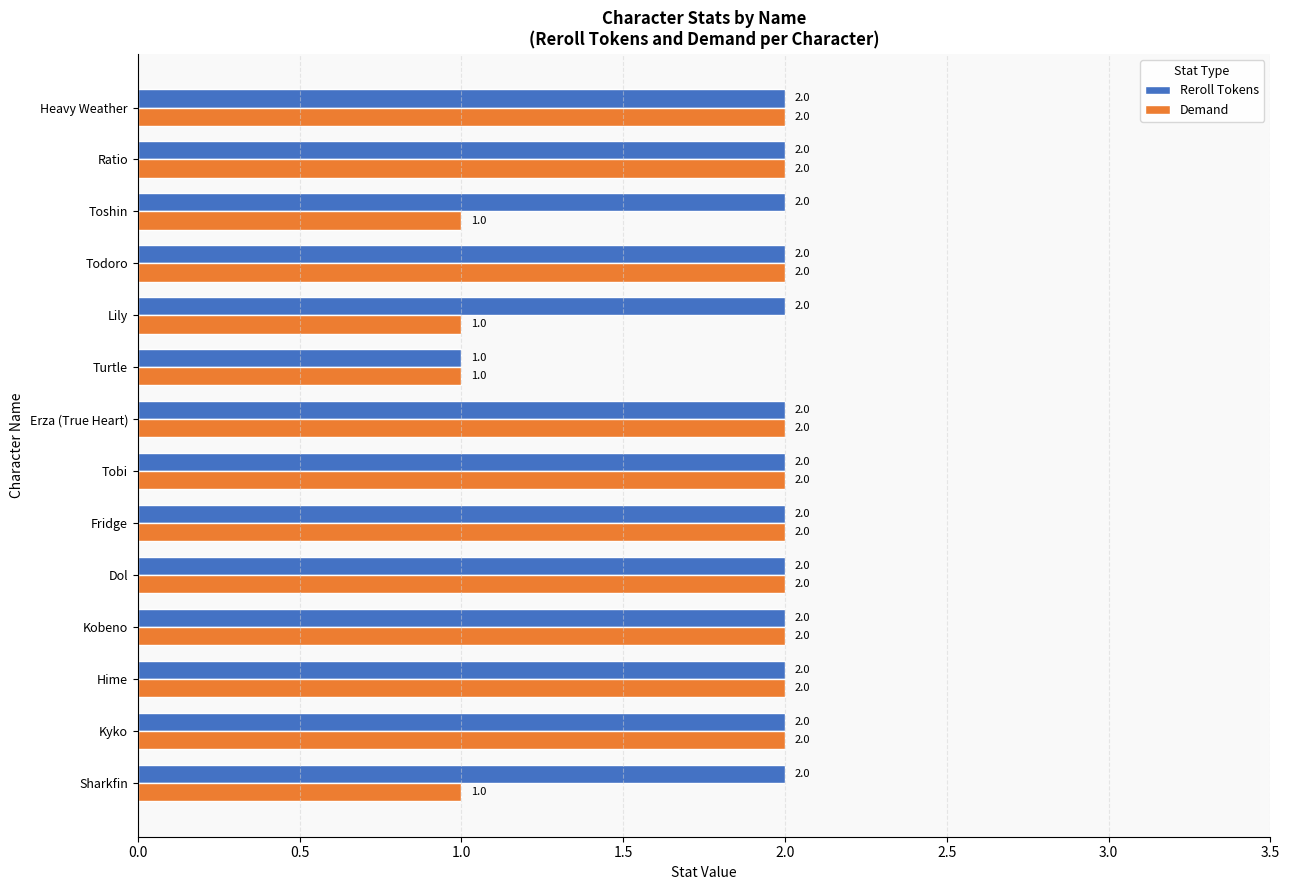

Where is Reroll Tokens nearest to the value 1?

Turtle